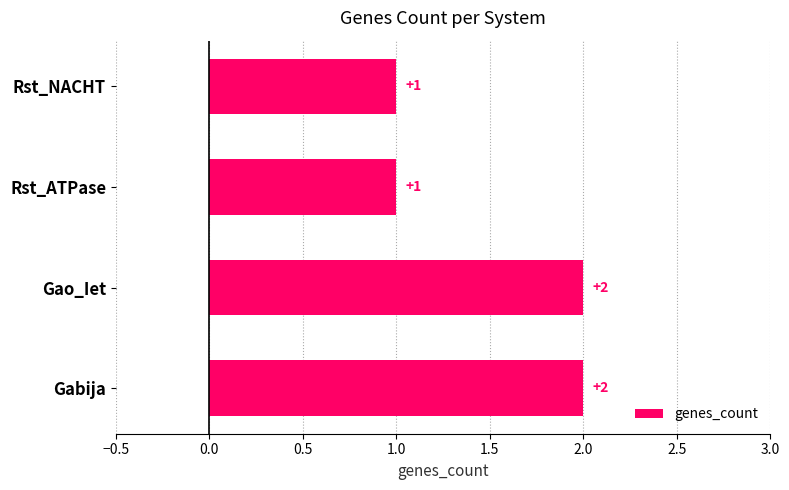

How many values are below 2?

2